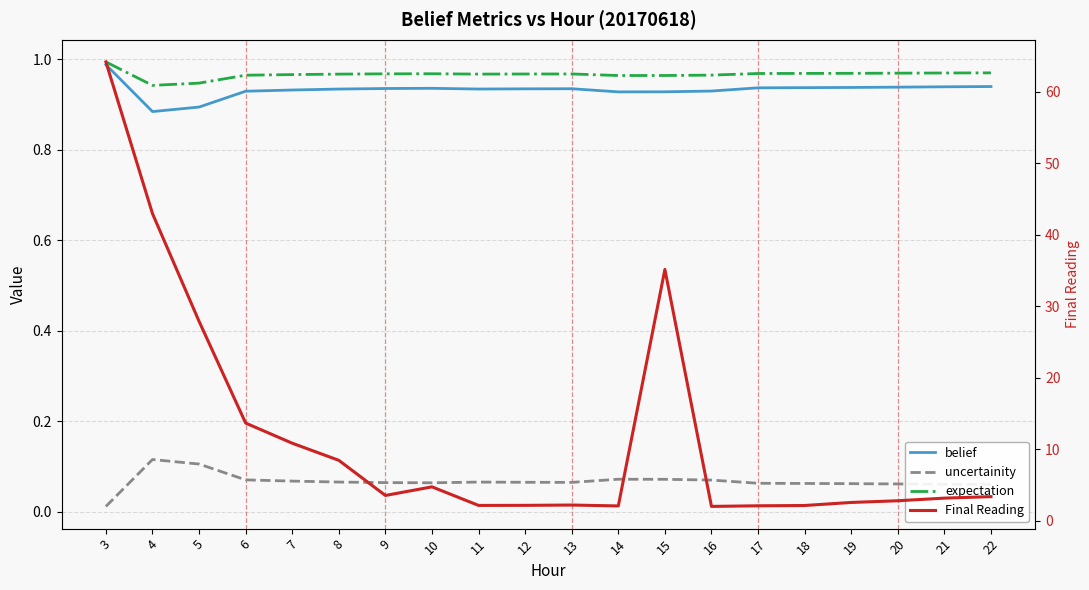

Reading left to right, what are all the values shown in this chart?

belief: 1.0	0.9	0.9	0.9	0.9	0.9	0.9	0.9	0.9	0.9	0.9	0.9	0.9	0.9	0.9	0.9	0.9	0.9	0.9	0.9
uncertainity: 0.0	0.1	0.1	0.1	0.1	0.1	0.1	0.1	0.1	0.1	0.1	0.1	0.1	0.1	0.1	0.1	0.1	0.1	0.1	0.1
expectation: 1.0	0.9	0.9	1.0	1.0	1.0	1.0	1.0	1.0	1.0	1.0	1.0	1.0	1.0	1.0	1.0	1.0	1.0	1.0	1.0
Final Reading: 64.2	43.0	27.9	13.7	10.9	8.5	3.6	4.8	2.2	2.2	2.2	2.1	35.2	2.0	2.1	2.2	2.6	2.8	3.2	3.4